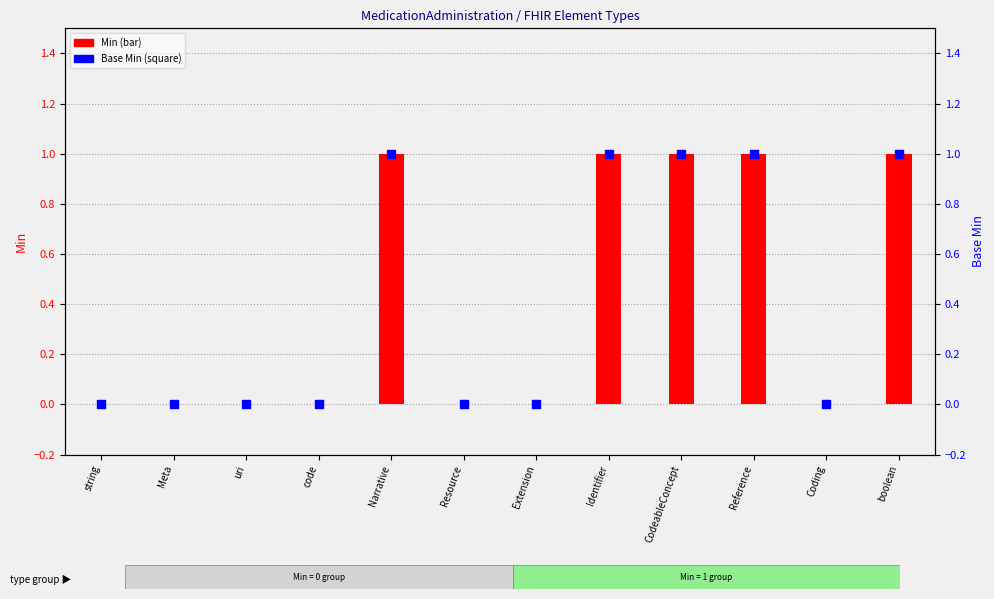

Which series contains the highest Y value?

Min